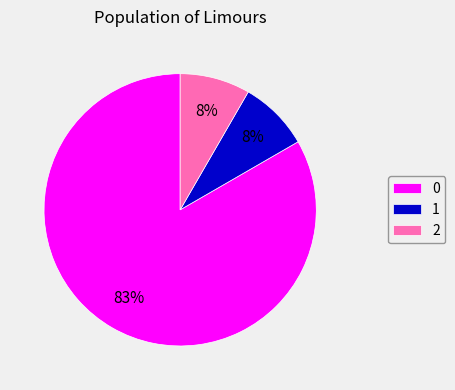

Does 2 represent more than half of the total?

No